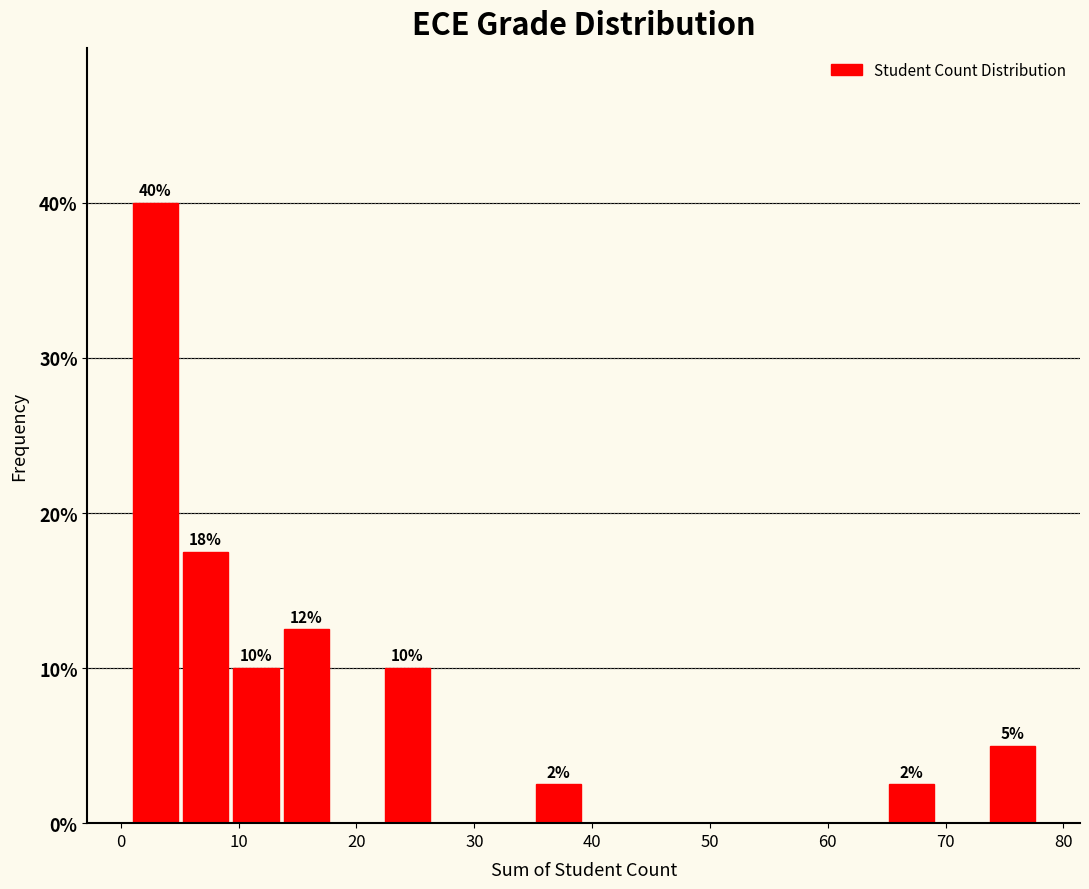

Which range on the x-axis has the tallest bar?

1 to 5